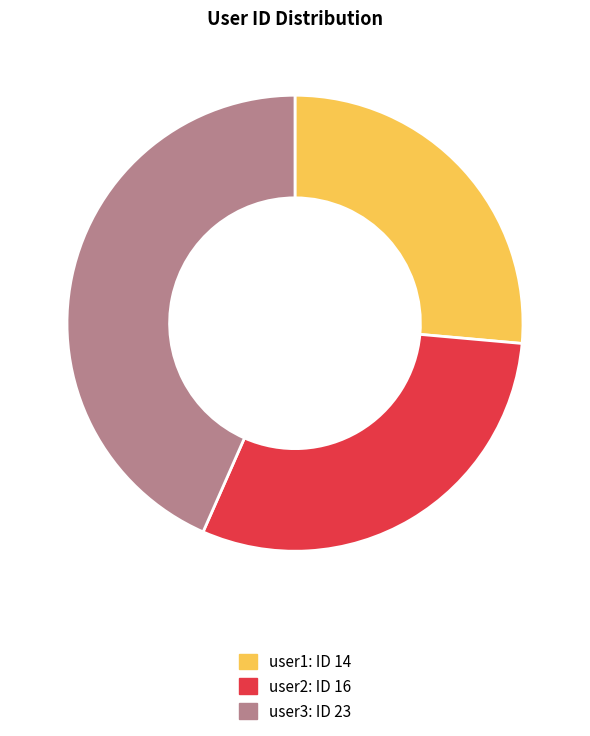

Is it true that user2 is 30% of the pie?

True